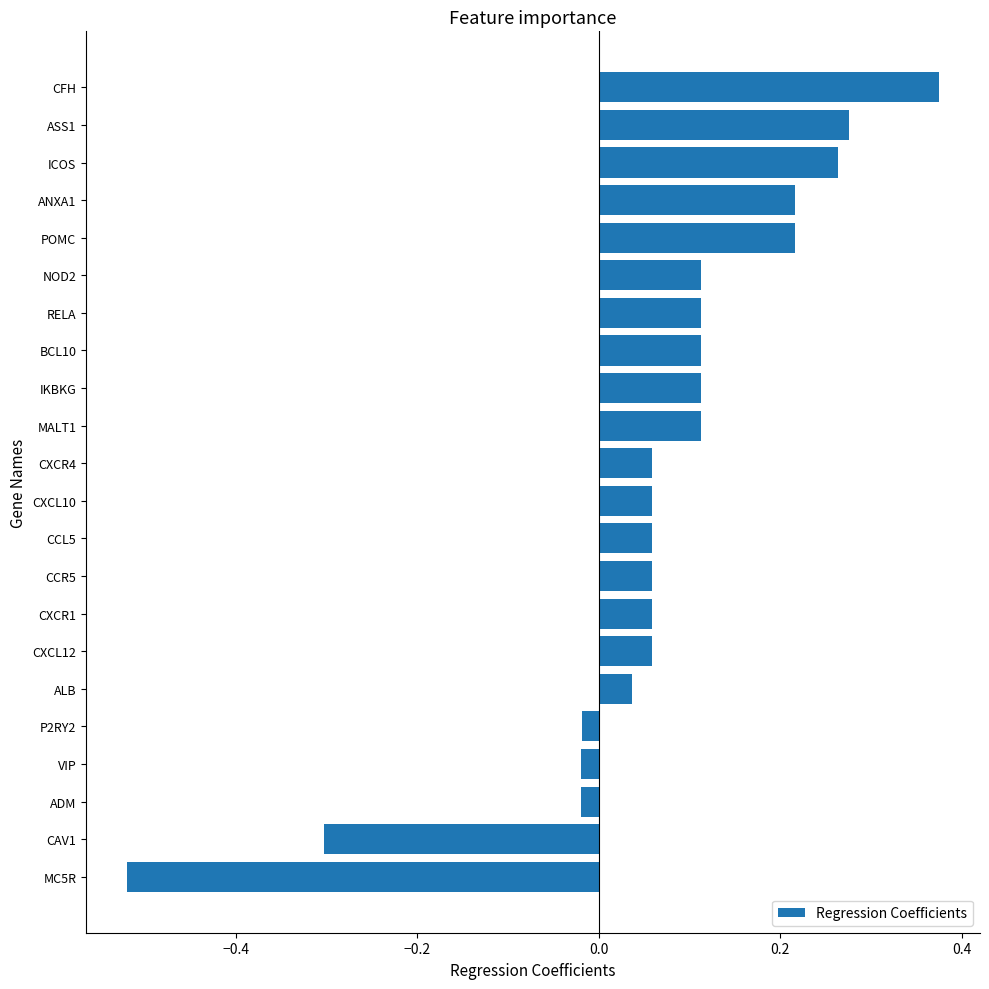

Which label corresponds to the largest value in the chart?

CFH